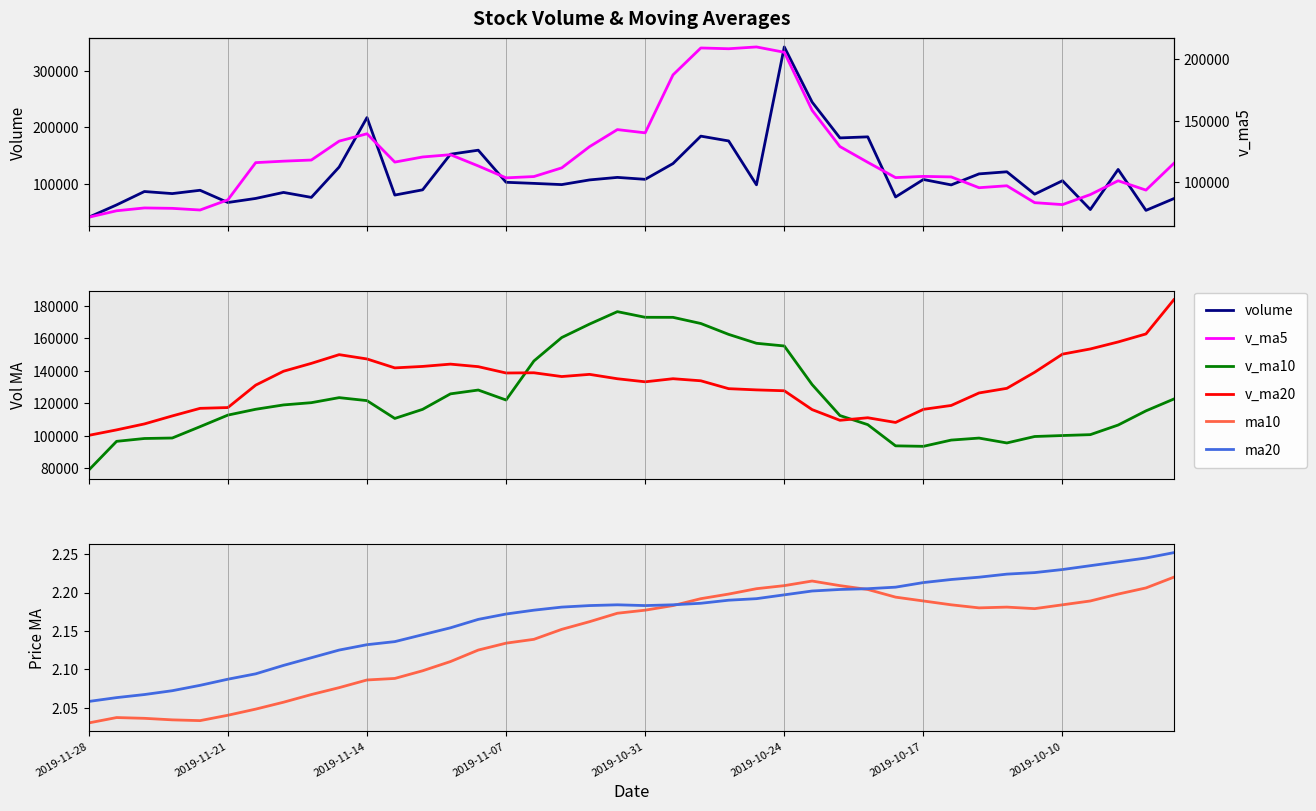

What are all the series names shown in the legend?

volume, v_ma10, v_ma20, ma10, ma20, v_ma5